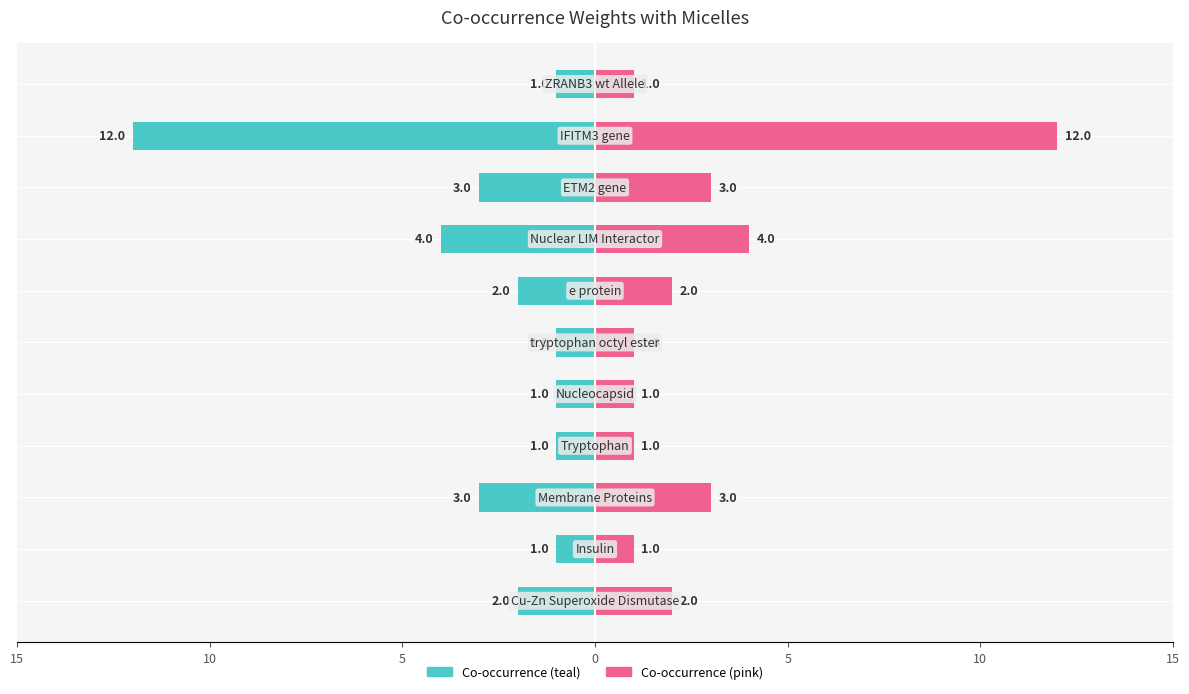

How many bars are there in total?

22